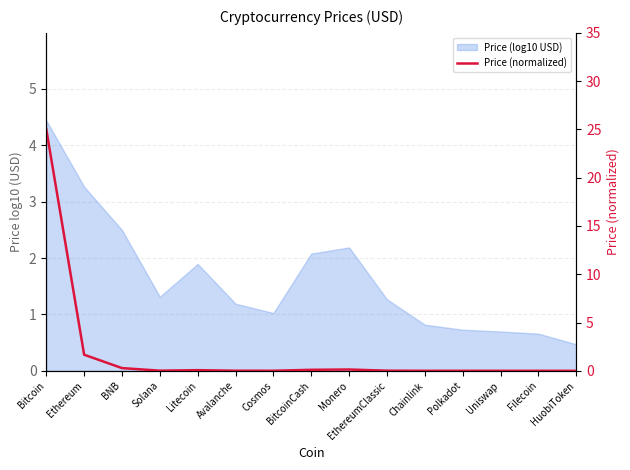

True or false: the data shows 0.0 at Avalanche.

True